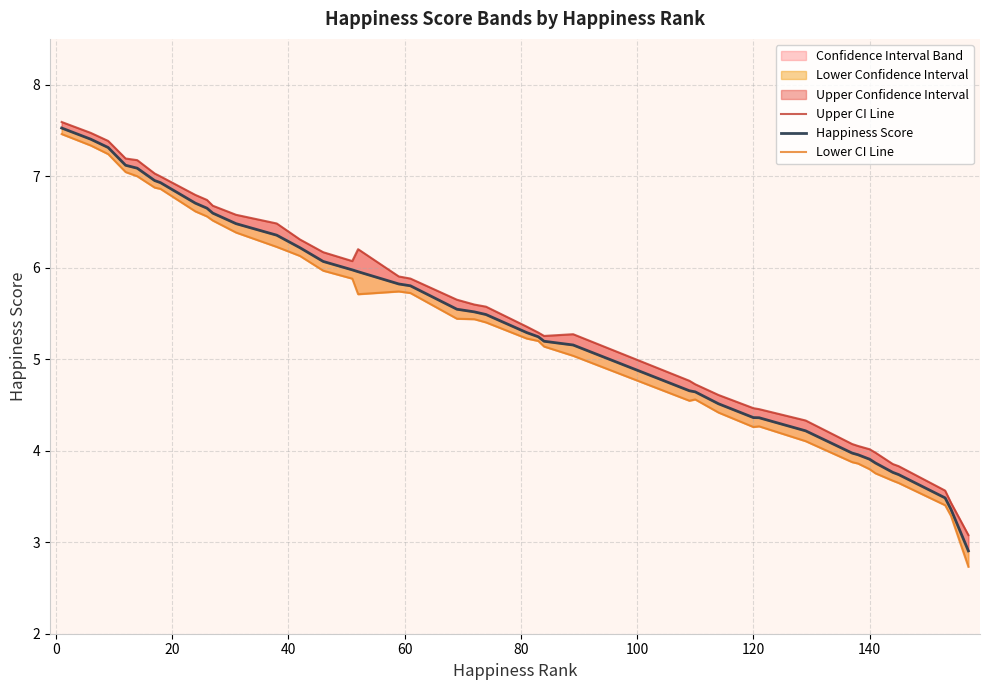

True or false: Lower CI Line and Happiness Score intersect in this chart.

False